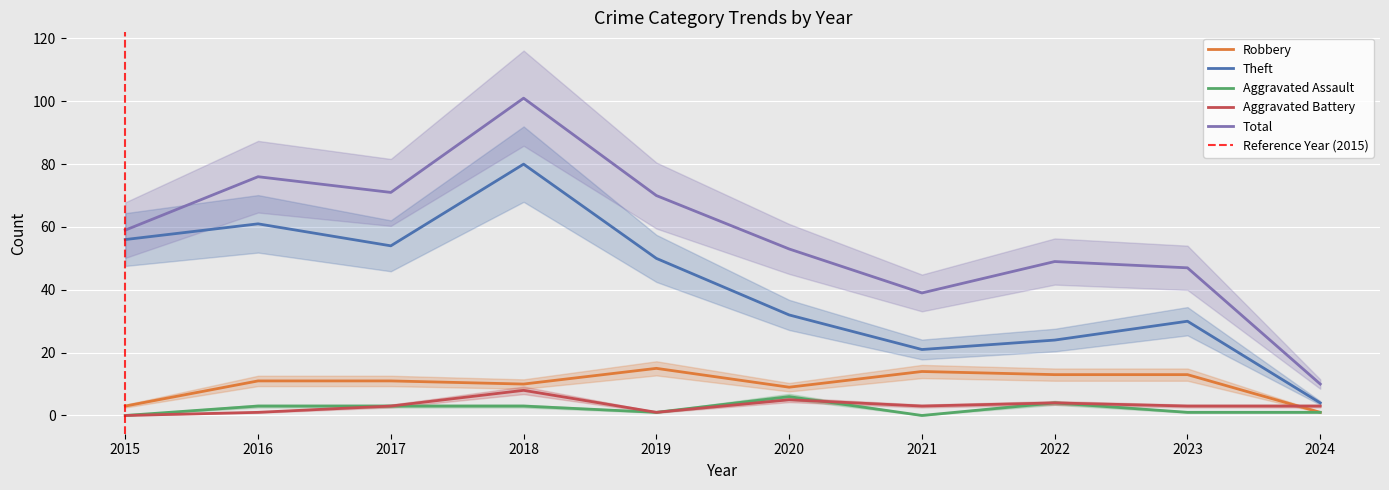

What is the minimum value for Theft?

4